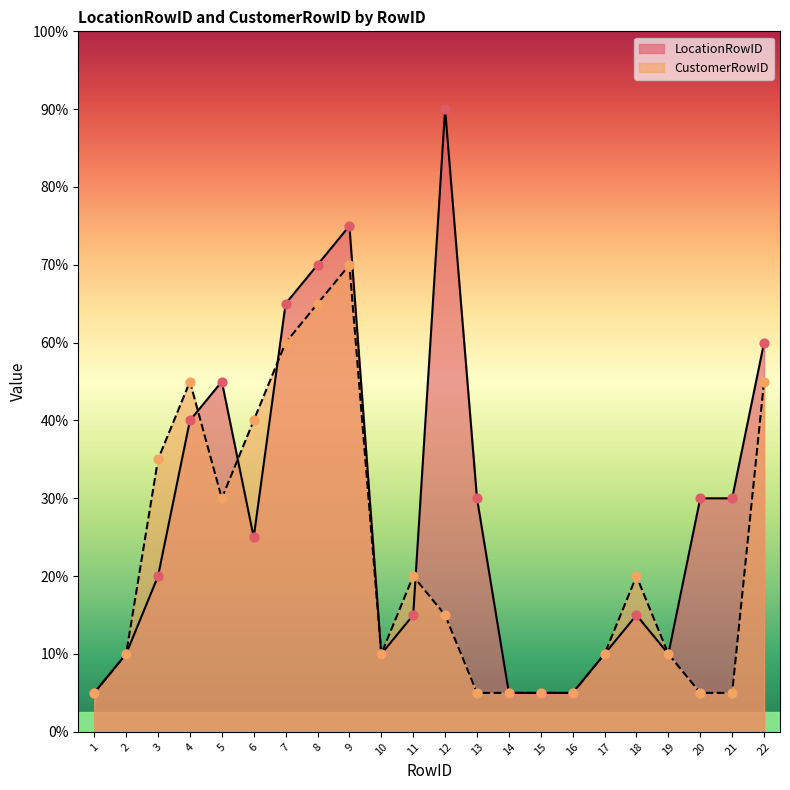

Which series reaches the maximum Y coordinate?

LocationRowID